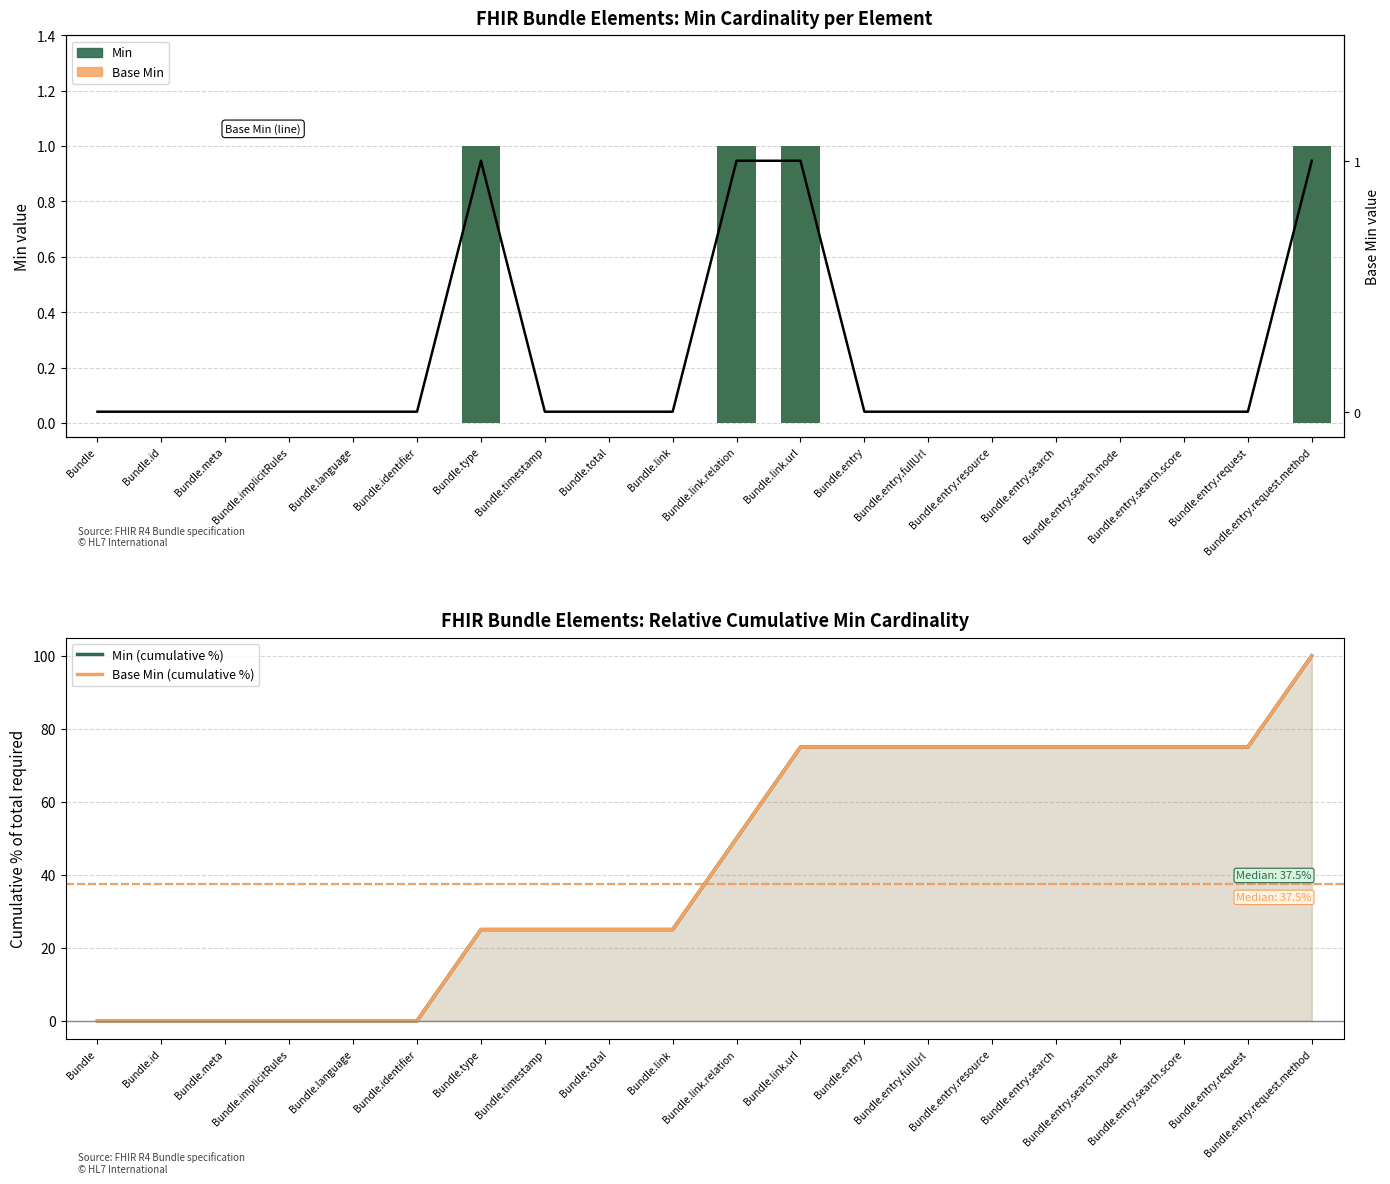

What is the highest value of the Base Min (cumulative %) series?

100